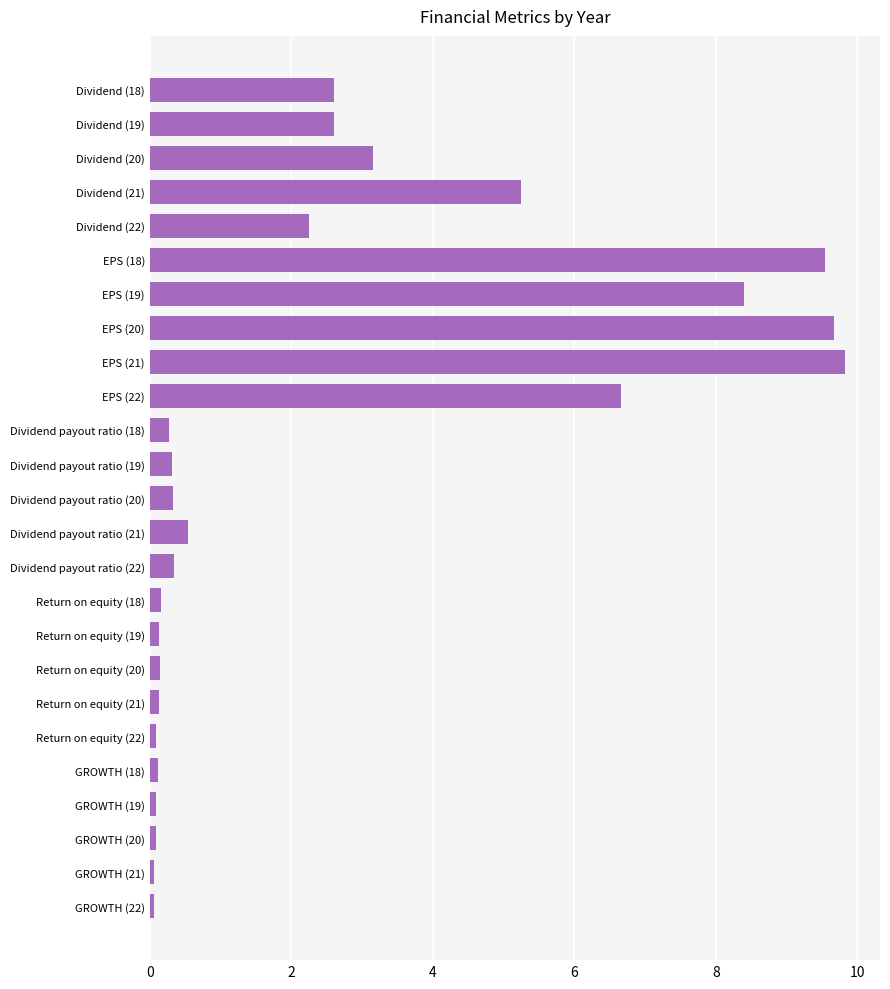

What is the average value?

2.5